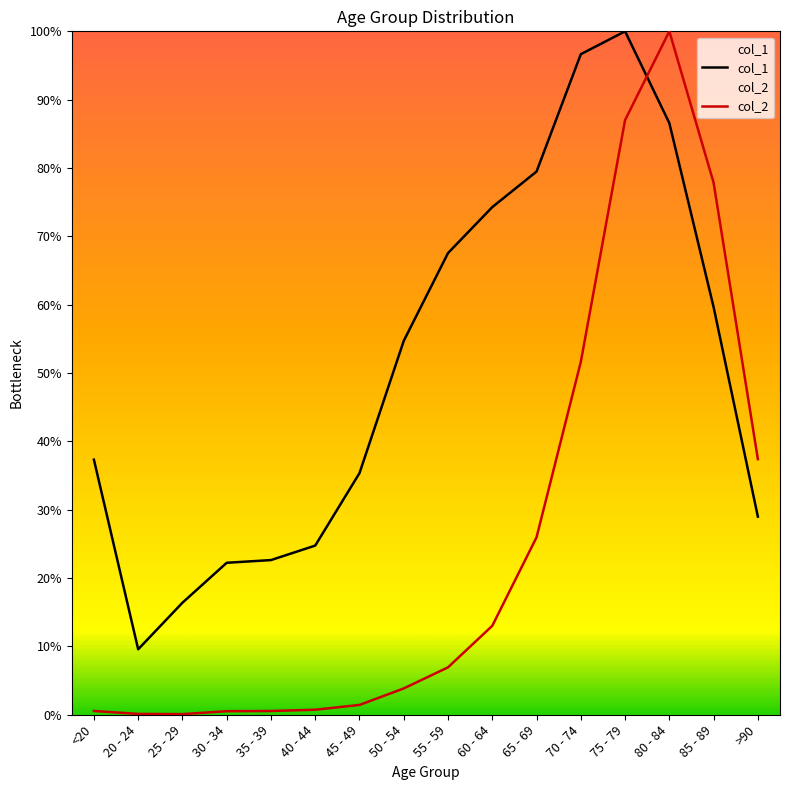

Does the chart display data point markers on the line(s)?

No